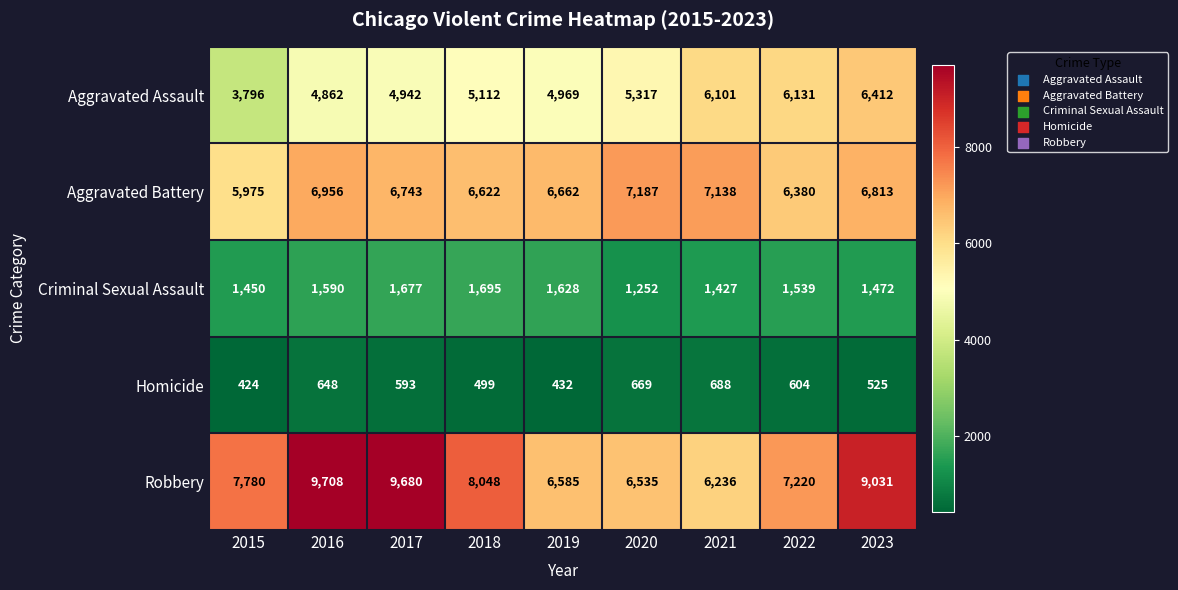

What is the spread (max minus min) of values at 2019?

6230